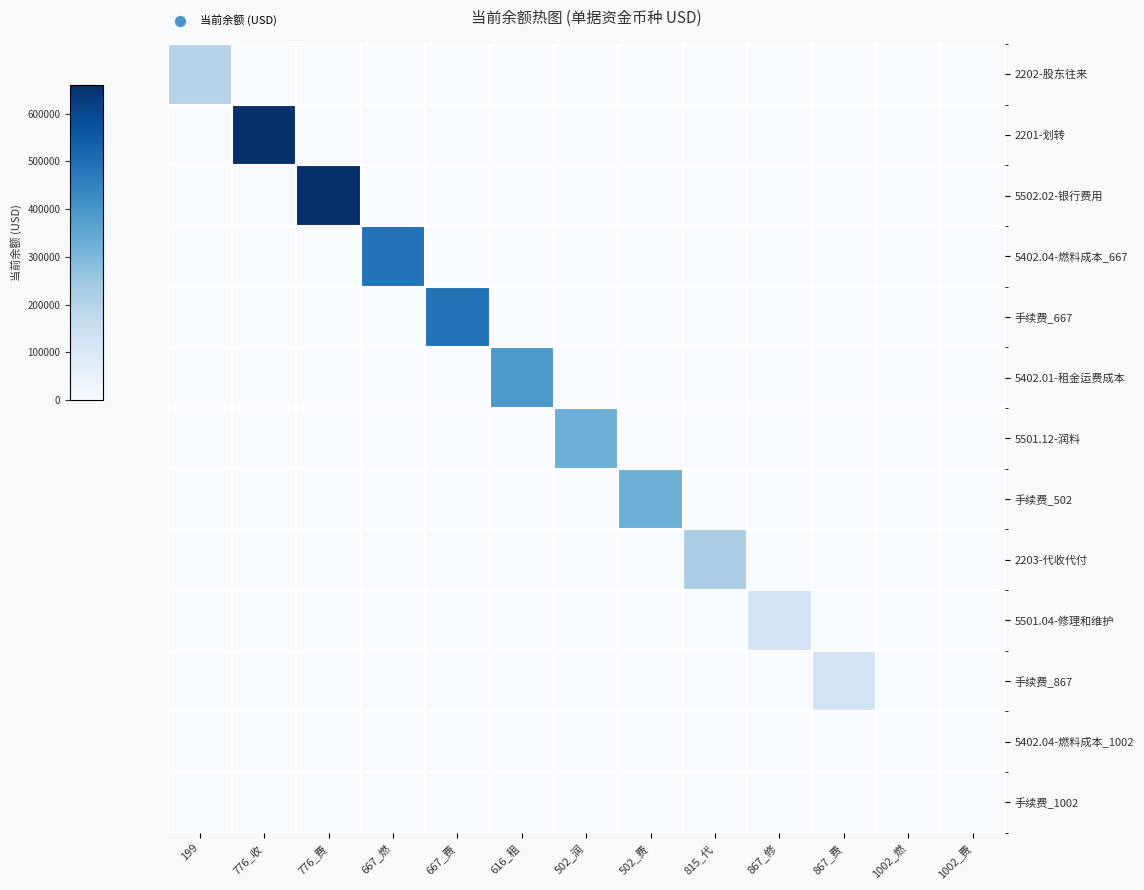

What is the maximum value shown in the chart?

659717.8